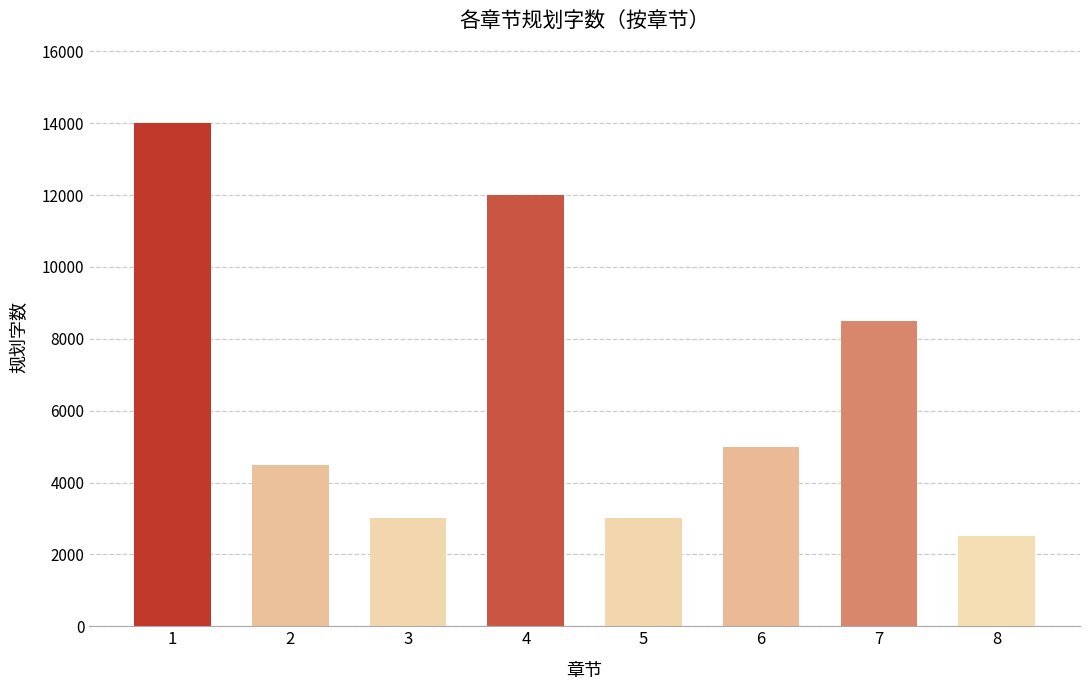

Read the value at 1, to the nearest 50.

14000